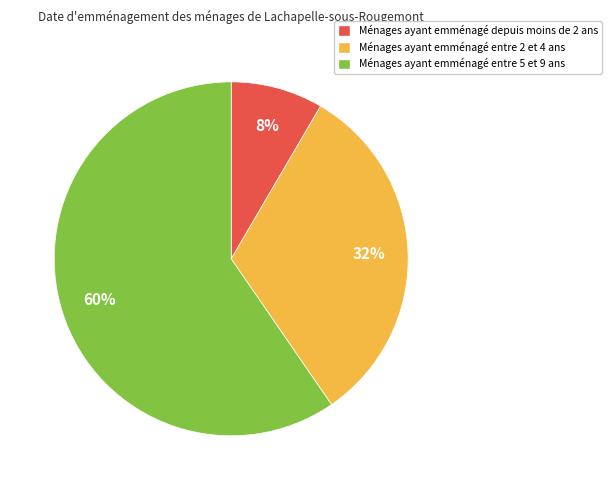

The Ménages ayant emménagé depuis moins de 2 ans slice represents 8% of the pie. True or false?

True